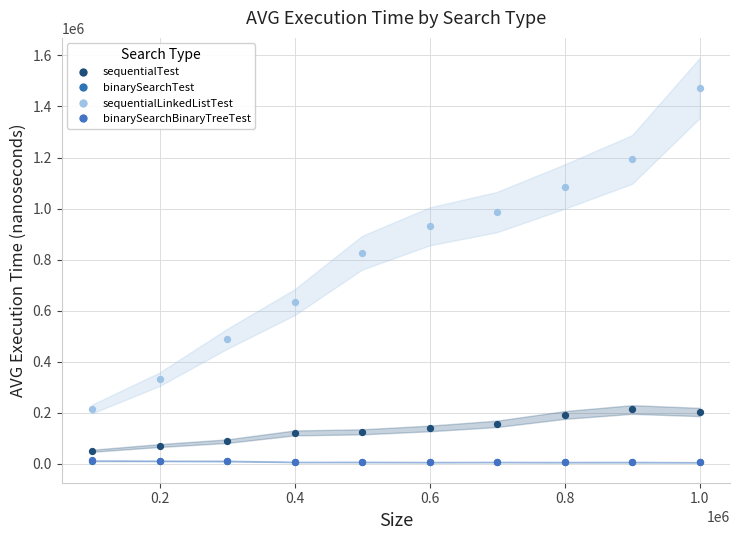

What are all the series names shown in the legend?

sequentialTest, binarySearchTest, sequentialLinkedListTest, binarySearchBinaryTreeTest